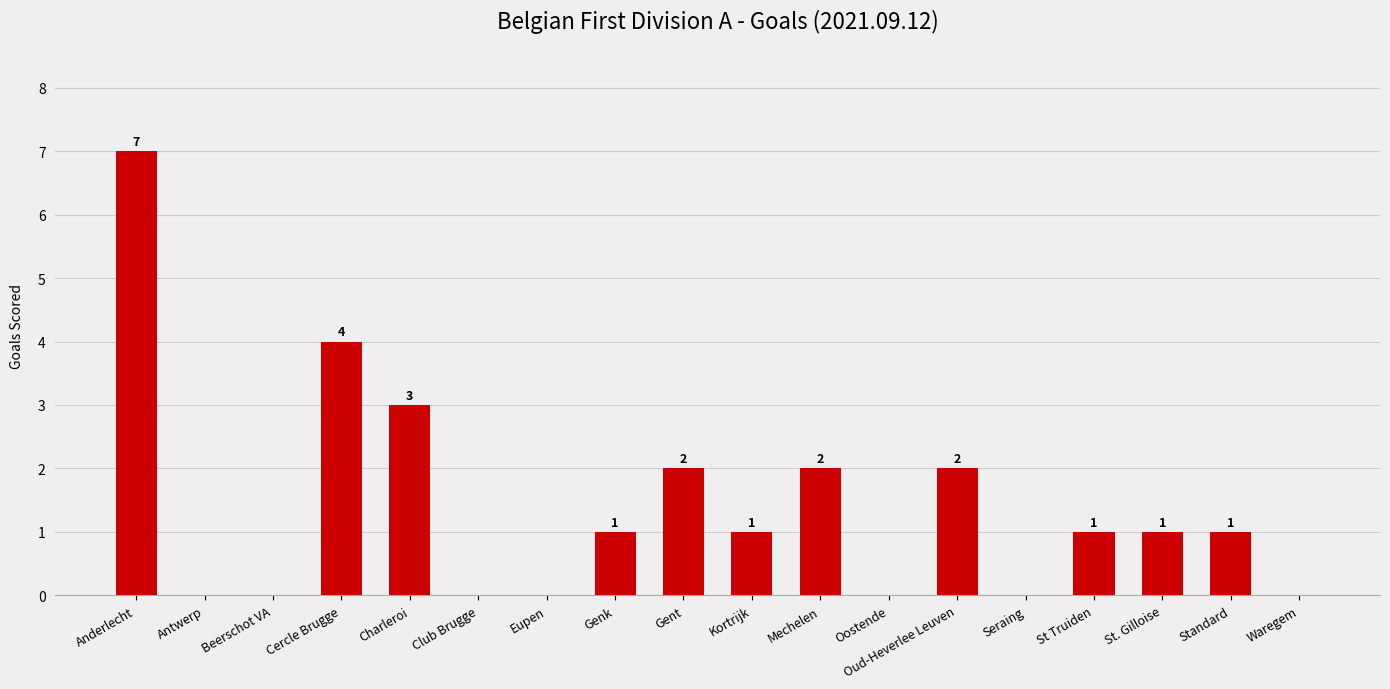

What is the change in value from Oud-Heverlee Leuven to Seraing?

-2